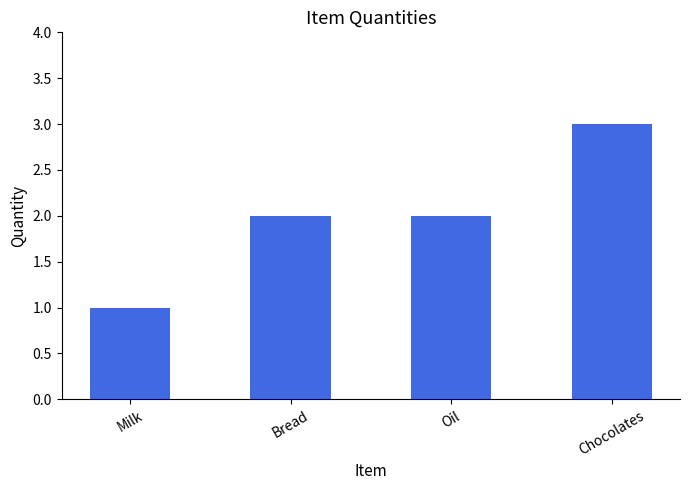

What is the difference between the maximum and minimum values?

2